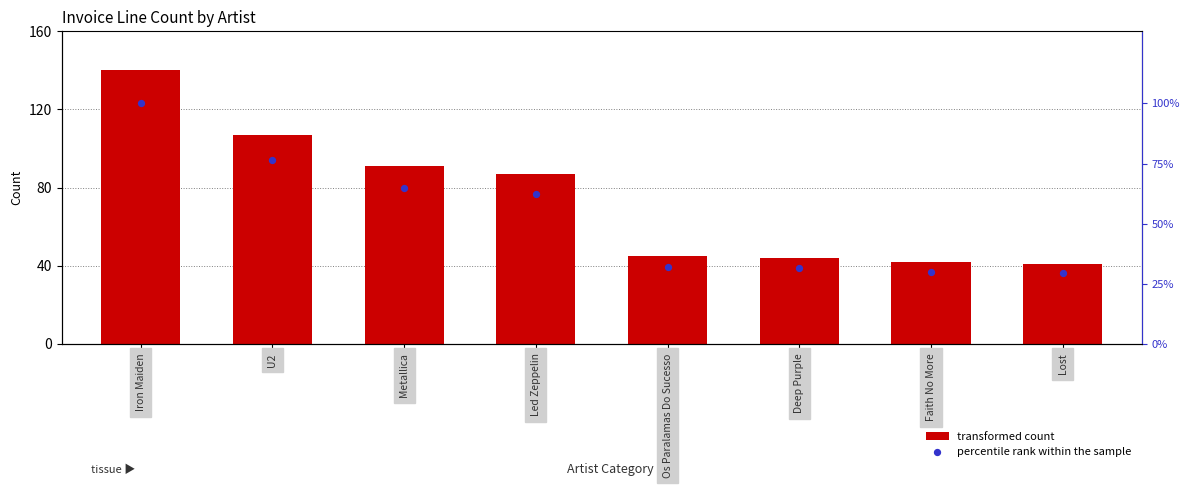

Which series reaches the minimum Y coordinate?

percentile rank within the sample